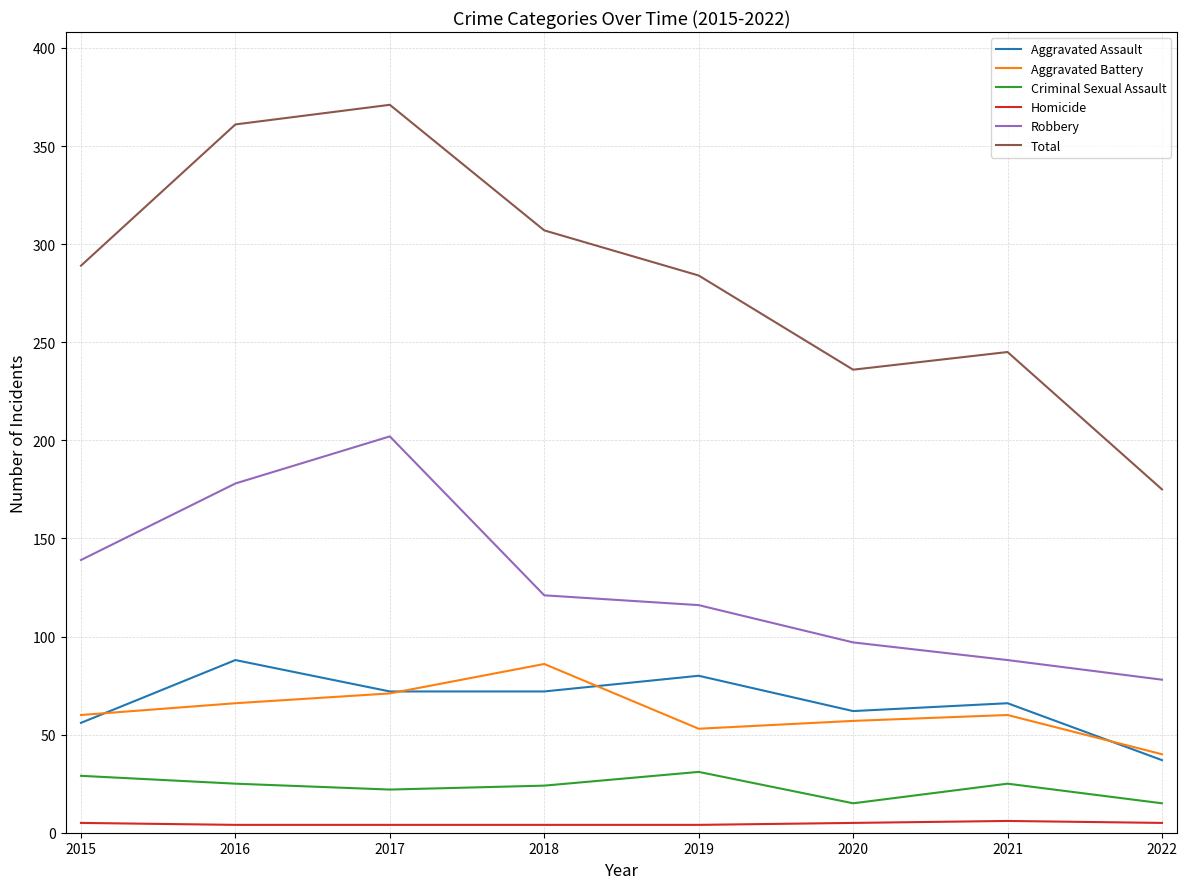

The Aggravated Assault series shows 88 at 2016. True or false?

True